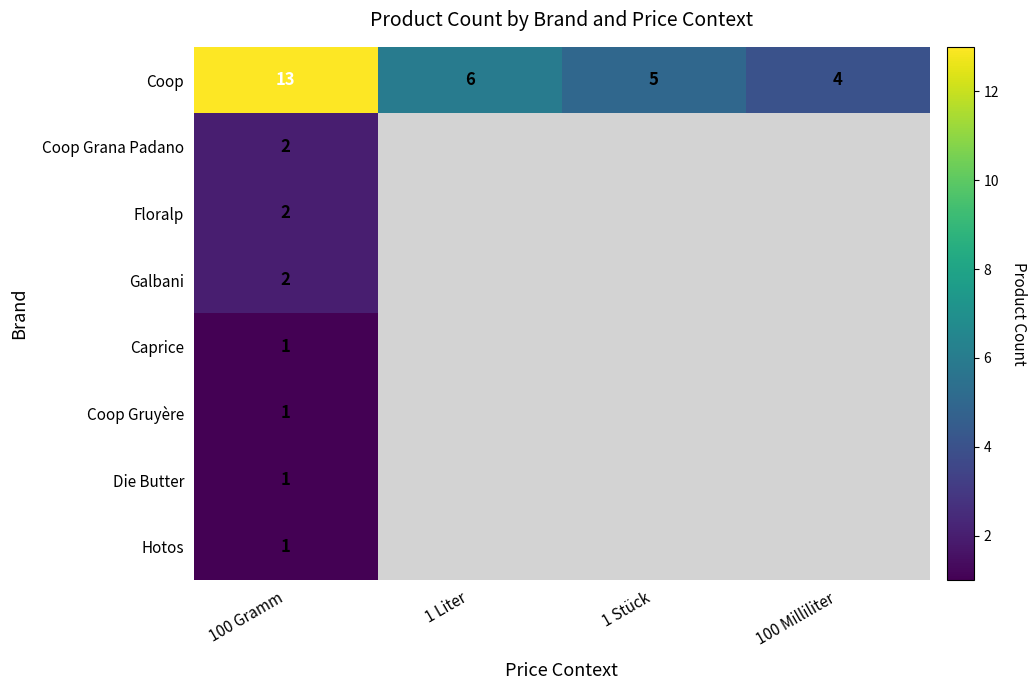

What is the spread (max minus min) of values at 100 Gramm?

12